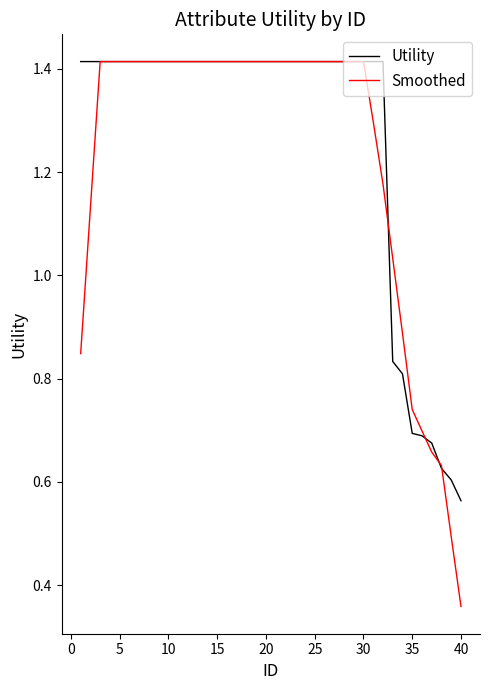

Is this an area chart (filled region under the line)?

No